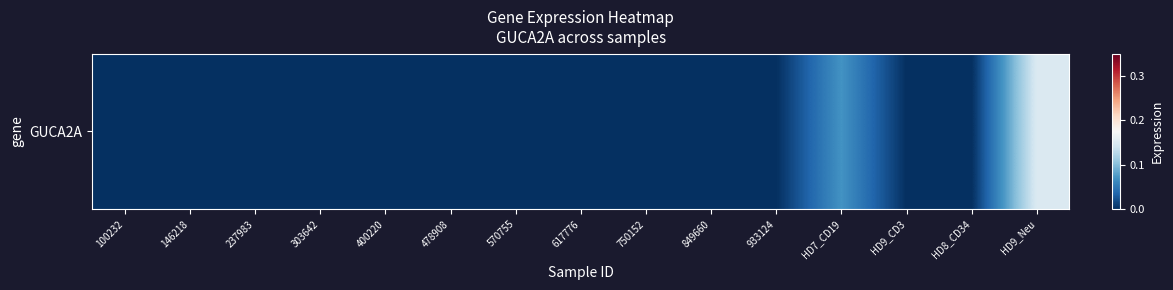

Between 617776 and 933124, which is larger?

617776